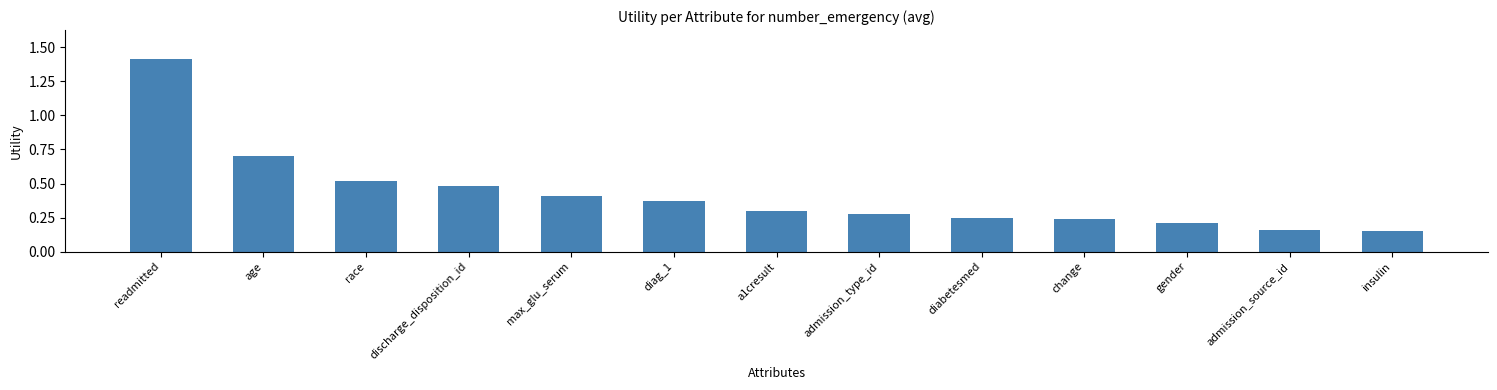

The value at insulin is 0.2. True or false?

True